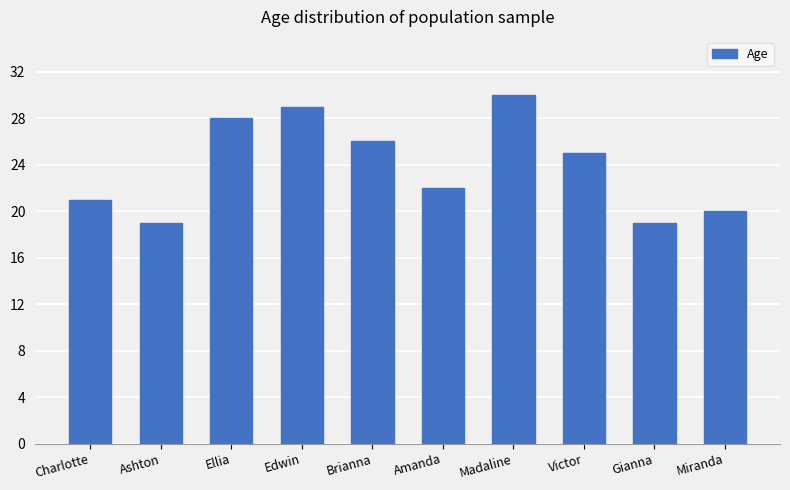

Reading left to right, list all the values displayed in this chart.

Charlotte=21	Ashton=19	Ellia=28	Edwin=29	Brianna=26	Amanda=22	Madaline=30	Victor=25	Gianna=19	Miranda=20